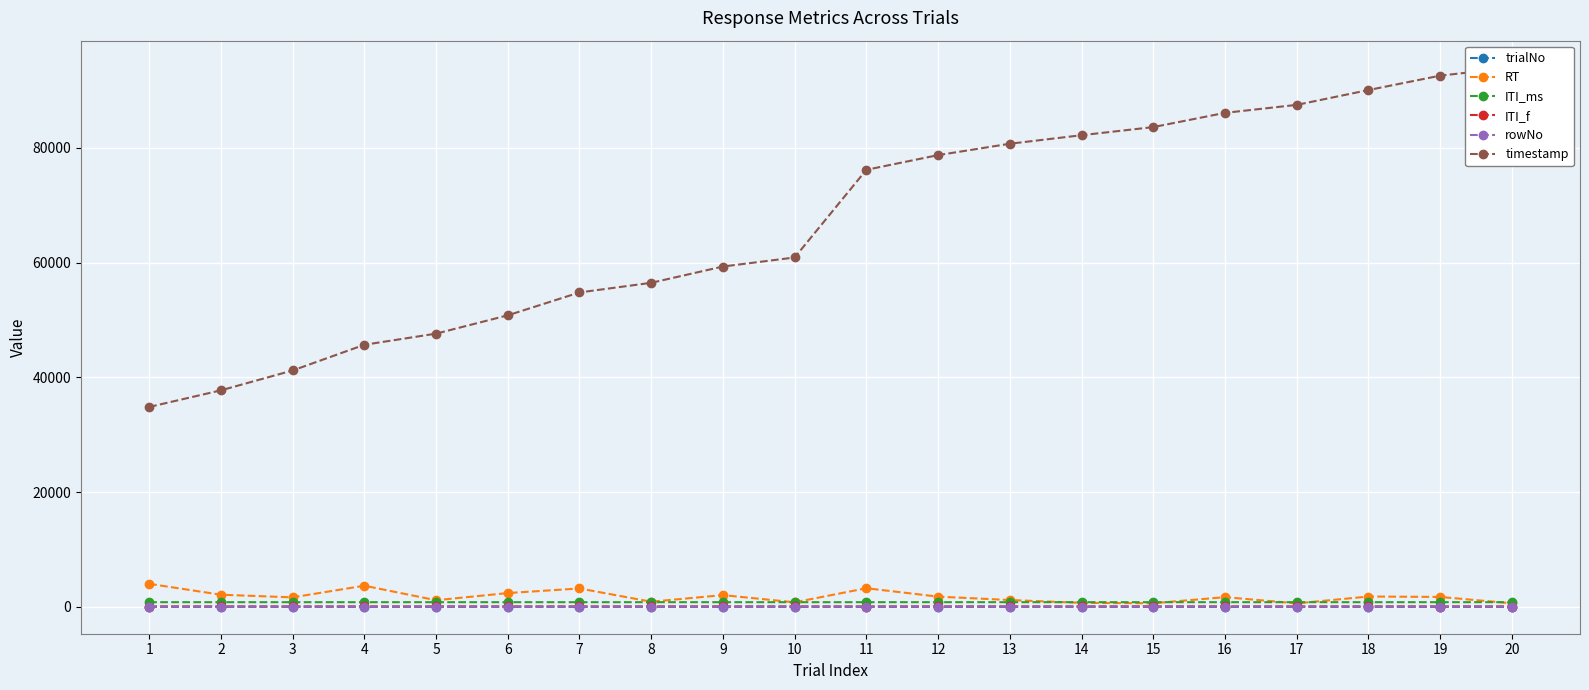

What is the minimum value shown in the chart?

1